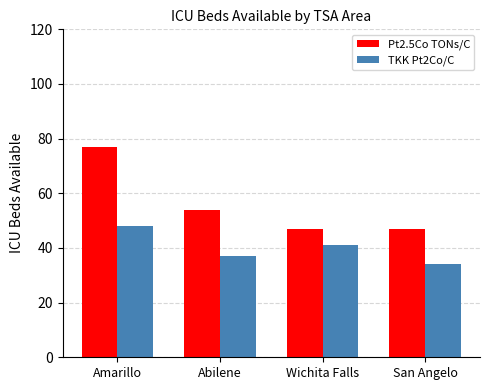

Reading left to right, what are all the values shown in this chart?

Pt2.5Co TONs/C: Amarillo=77	Abilene=54	Wichita Falls=47	San Angelo=47
TKK Pt2Co/C: Amarillo=48	Abilene=37	Wichita Falls=41	San Angelo=34